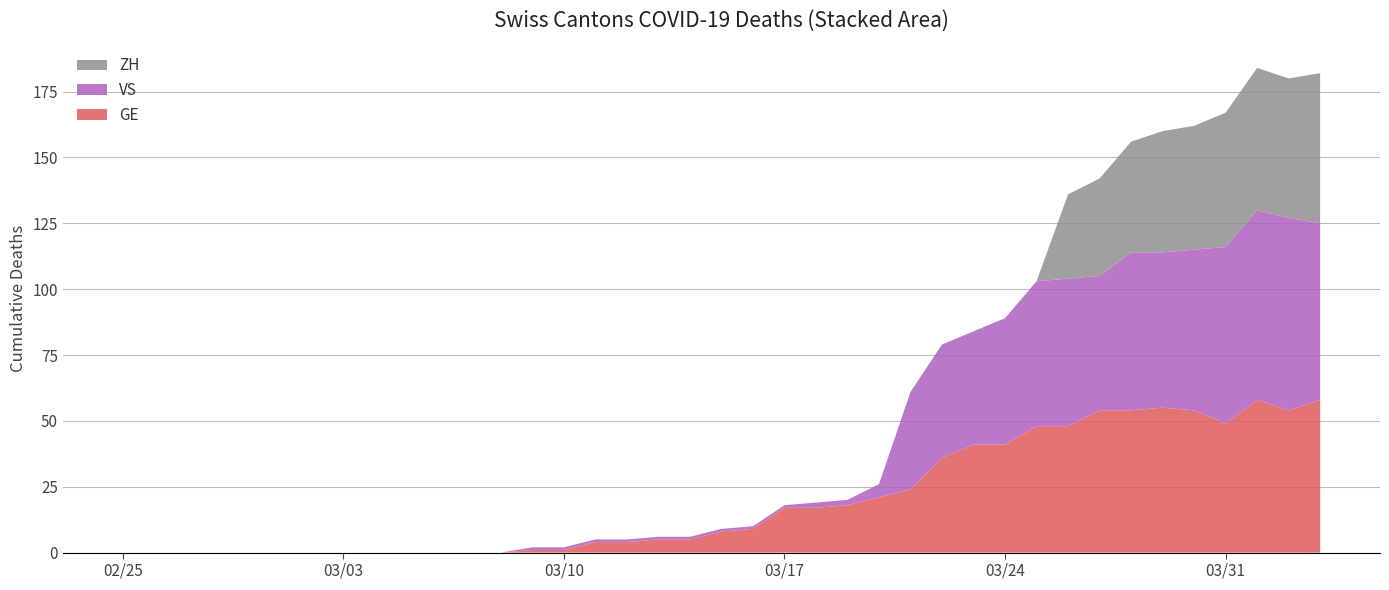

Reading right to left, list all the values displayed in this chart.

GE: 58	54	58	49	54	55	54	54	48	48	41	41	36	24	21	18	17	17	9	8	5	5	4	4	1	1	0	0	0	0	0	0	0	0	0	0	0	0	0
VS: 67	73	72	67	61	59	60	51	56	55	48	43	43	37	5	2	2	1	1	1	1	1	1	1	1	1	0	0	0	0	0	0	0	0	0	0	0	0	0
ZH: 57	53	54	51	47	46	42	37	32	0	0	0	0	0	0	0	0	0	0	0	0	0	0	0	0	0	0	0	0	0	0	0	0	0	0	0	0	0	0